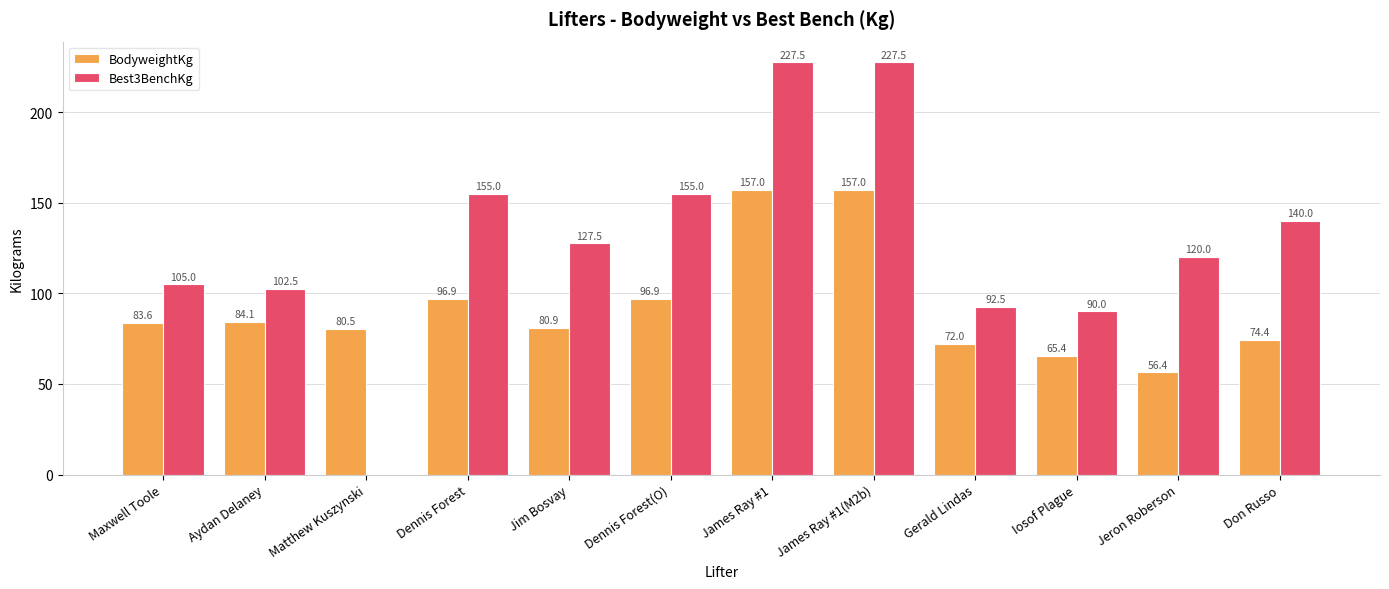

Is it true that BodyweightKg equals 100.6 at Jeron Roberson?

False